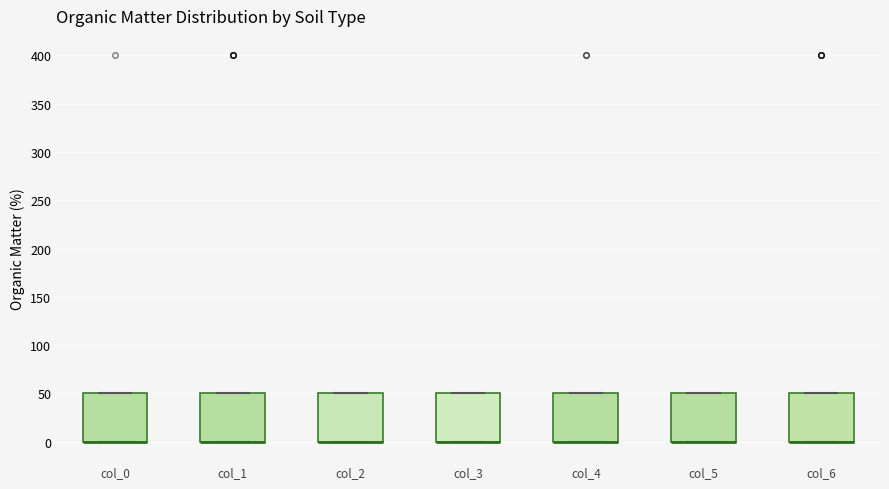

Reading left to right, transcribe this box plot: for each box, give where its median line is, the range the box spans, and where its two whiskers end, as read against the y-axis. The values are not printed on the chart, so give them approximately, as read against the axis.

col_0: median 0 (drawn on the box's lower edge), box 0 to 50, whiskers 0 to 50
col_1: median 0 (drawn on the box's lower edge), box 0 to 50, whiskers 0 to 50
col_2: median 0 (drawn on the box's lower edge), box 0 to 50, whiskers 0 to 50
col_3: median 0 (drawn on the box's lower edge), box 0 to 50, whiskers 0 to 50
col_4: median 0 (drawn on the box's lower edge), box 0 to 50, whiskers 0 to 50
col_5: median 0 (drawn on the box's lower edge), box 0 to 50, whiskers 0 to 50
col_6: median 0 (drawn on the box's lower edge), box 0 to 50, whiskers 0 to 50